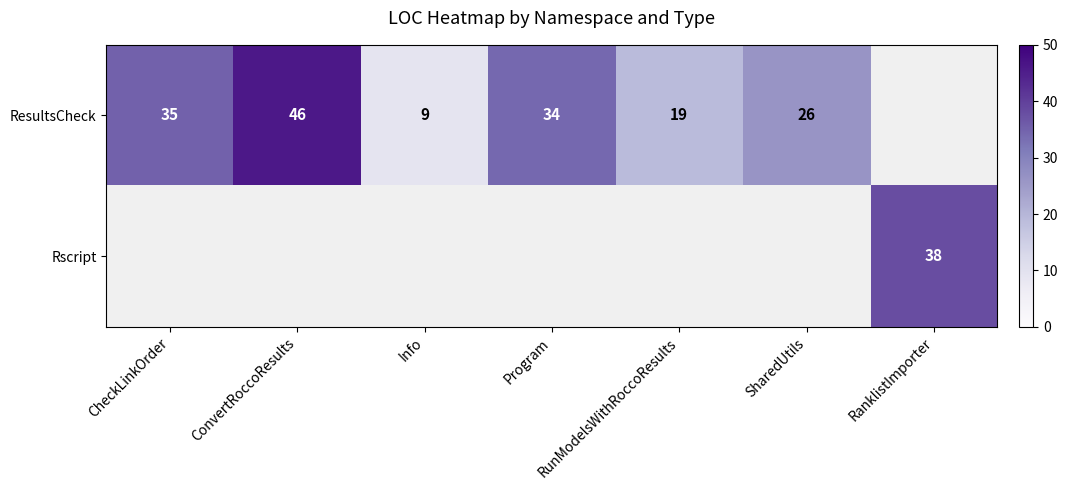

Is it true that ResultsCheck equals 19 at RunModelsWithRoccoResults?

True